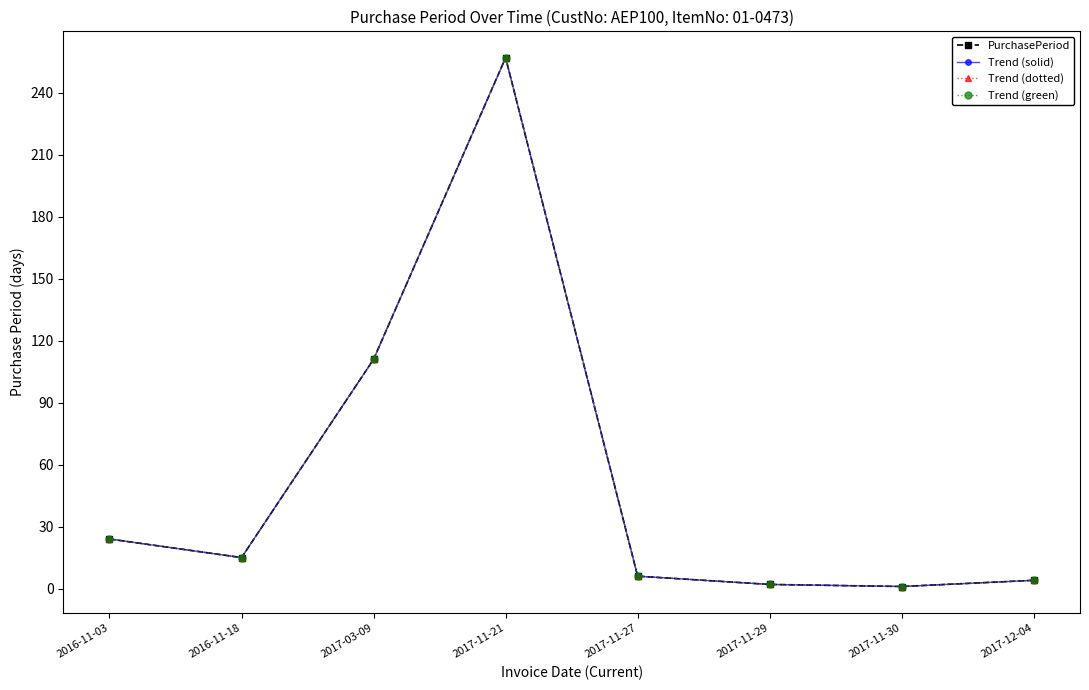

True or false: PurchasePeriod and Trend (solid) cross at least once.

False